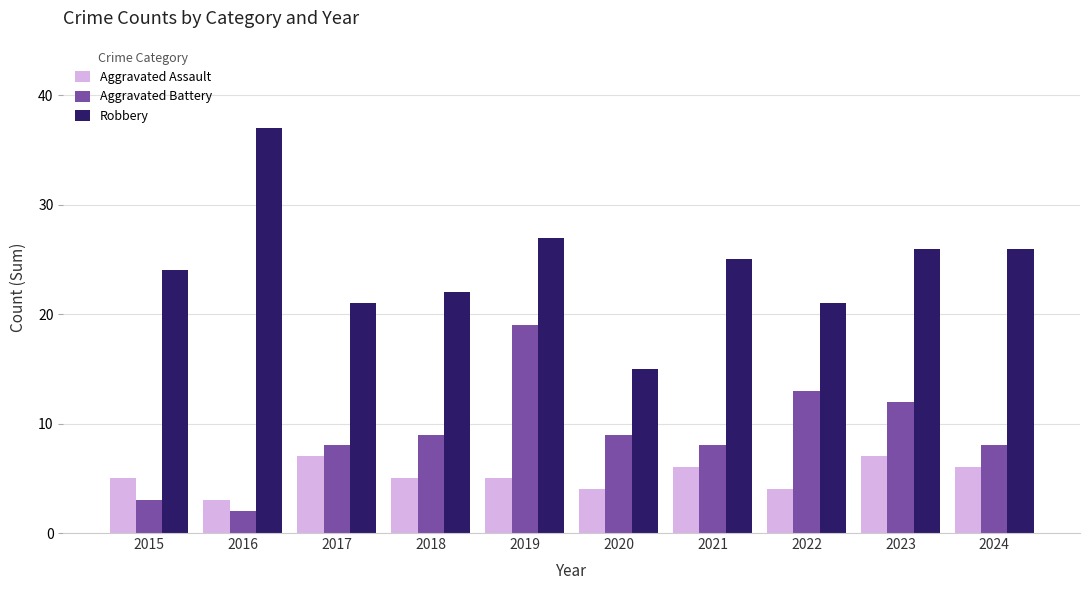

Reading left to right, what are all the values shown in this chart?

Aggravated Assault: 5	3	7	5	5	4	6	4	7	6
Aggravated Battery: 3	2	8	9	19	9	8	13	12	8
Robbery: 24	37	21	22	27	15	25	21	26	26